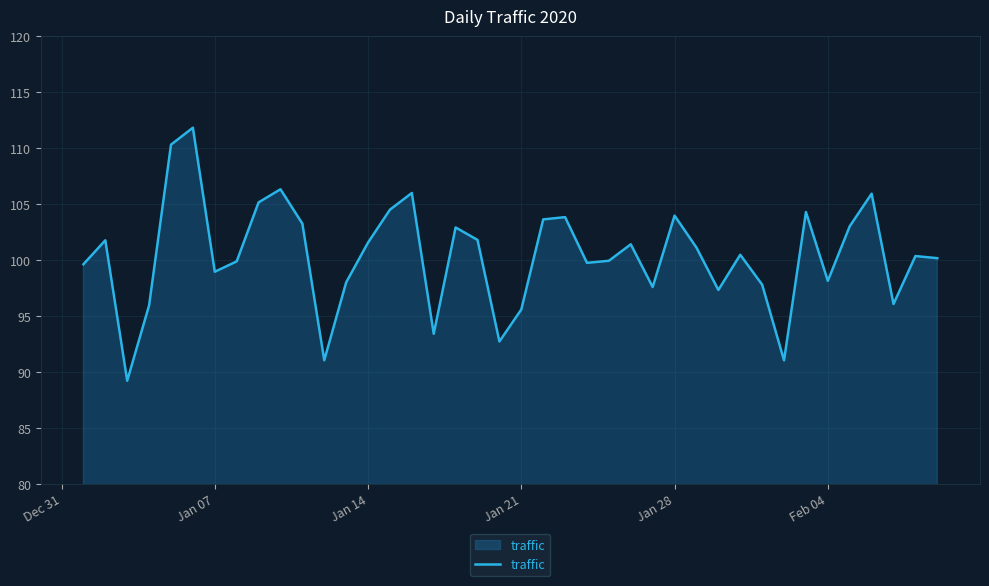

What is the minimum value shown in the chart?

89.2